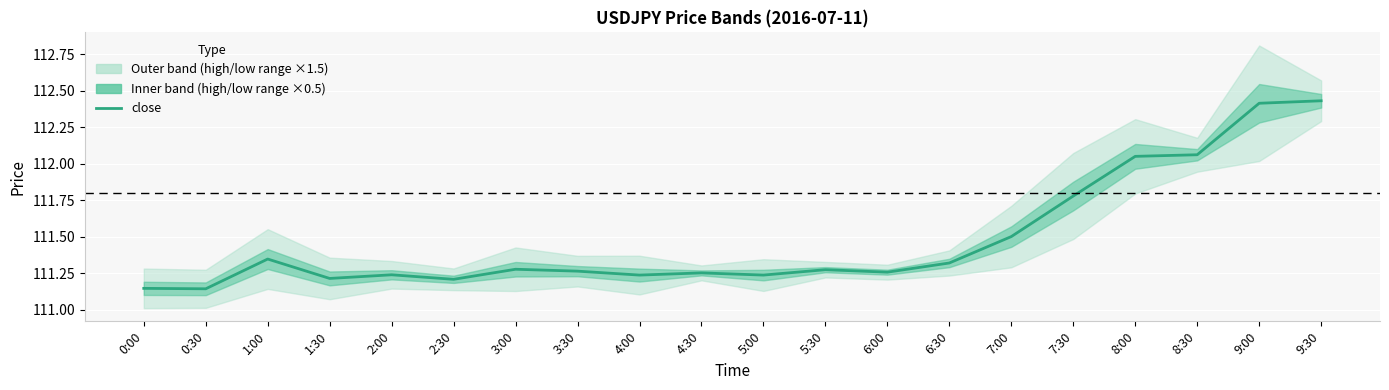

What is the change in value from 6:30 to 9:30?

+1.1